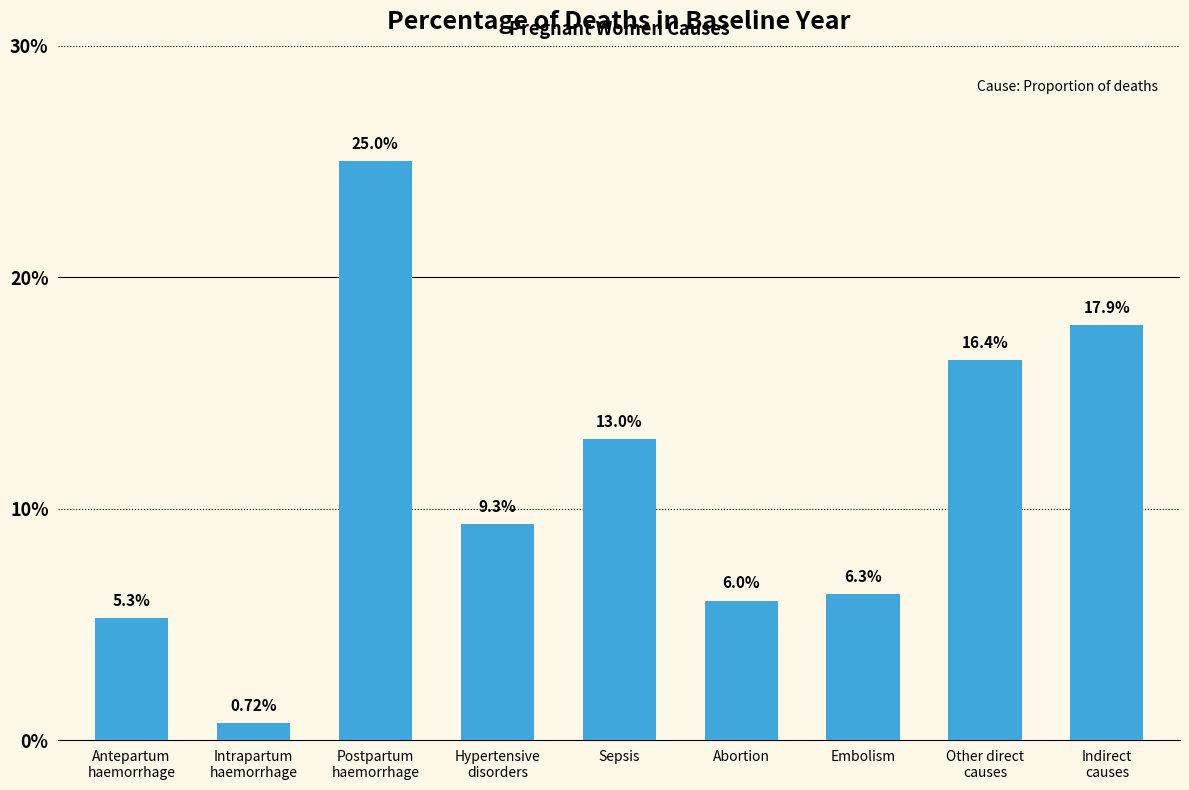

List the labels in order of value, smallest first.

Intrapartum
haemorrhage, Antepartum
haemorrhage, Abortion, Embolism, Hypertensive
disorders, Sepsis, Other direct
causes, Indirect
causes, Postpartum
haemorrhage